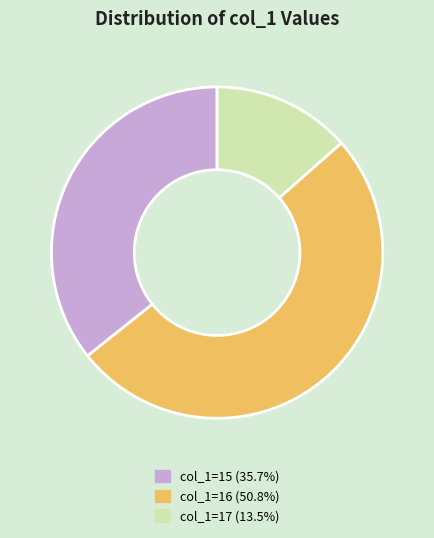

Is there a majority slice in this chart?

Yes